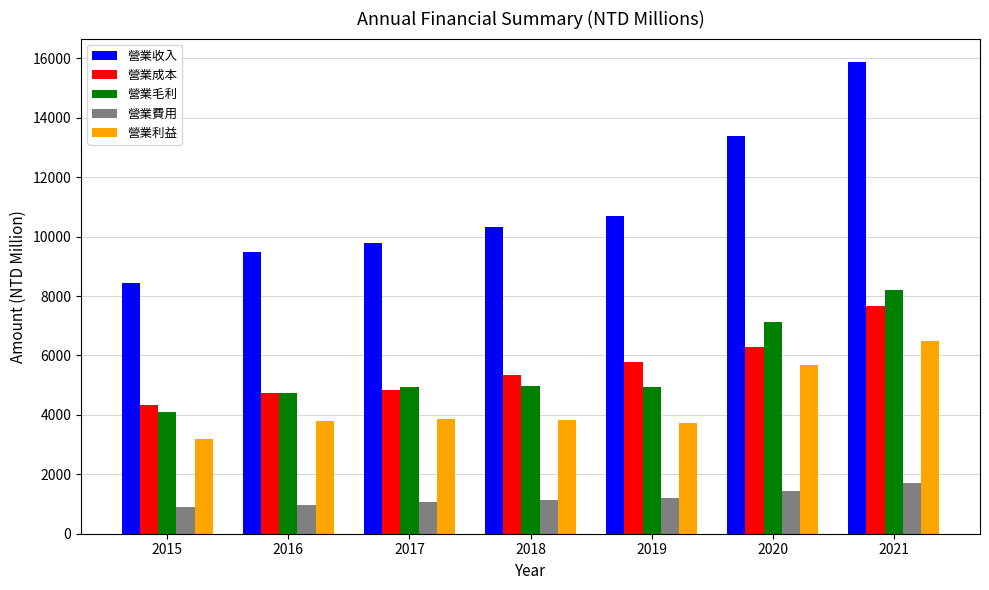

What is the difference between the maximum and second lowest values in the 營業收入 series?

6394.8